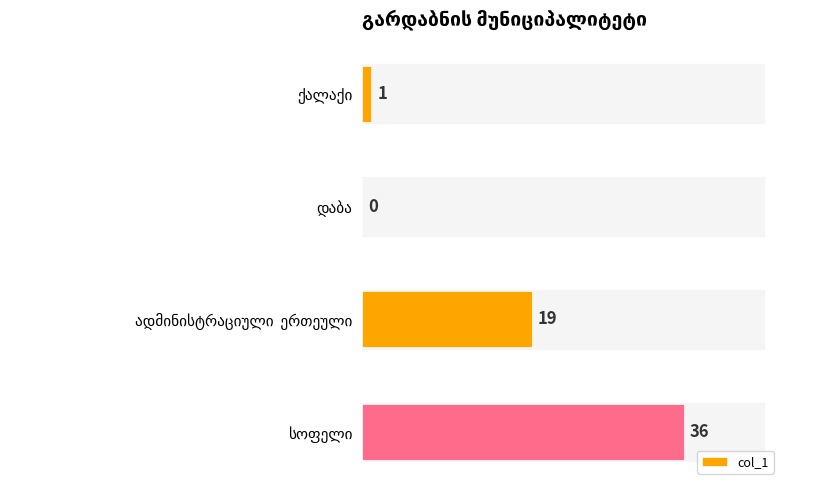

What is the sum of all values?

56